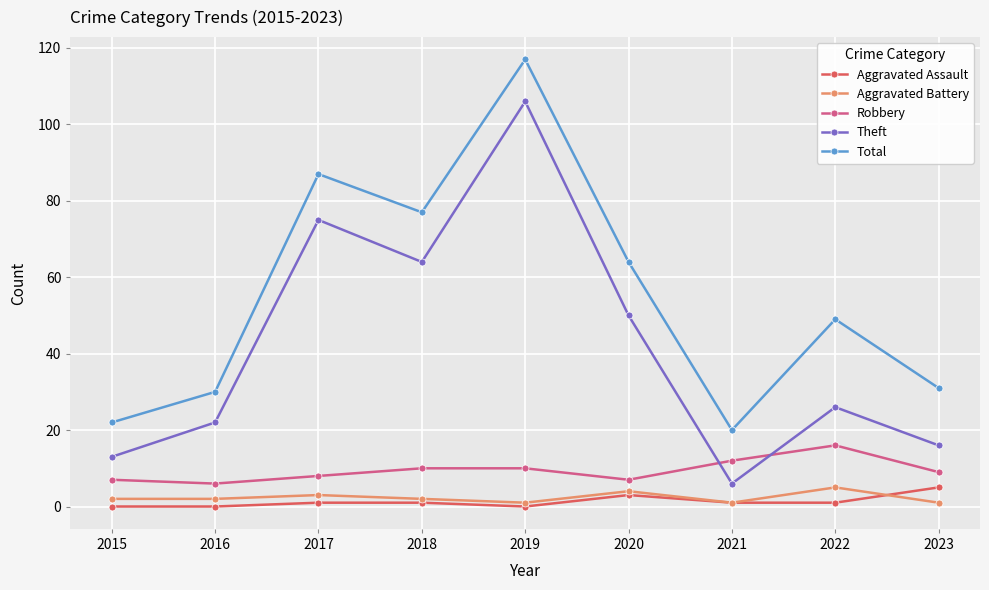

Which series has the largest total across all categories?

Total